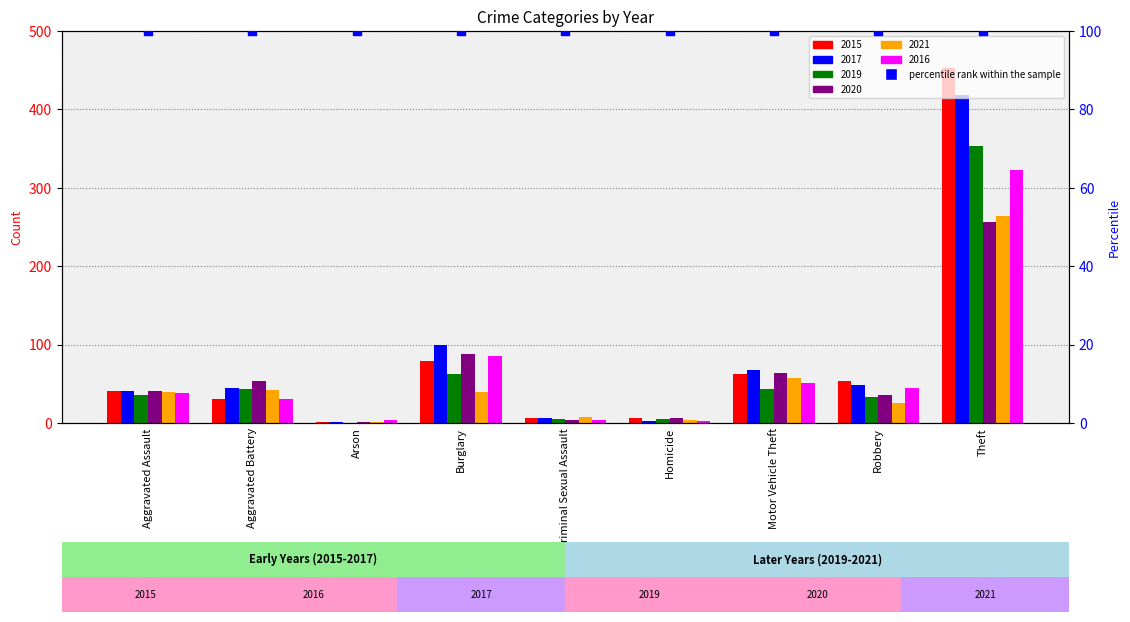

Which series reaches the maximum Y coordinate?

2015